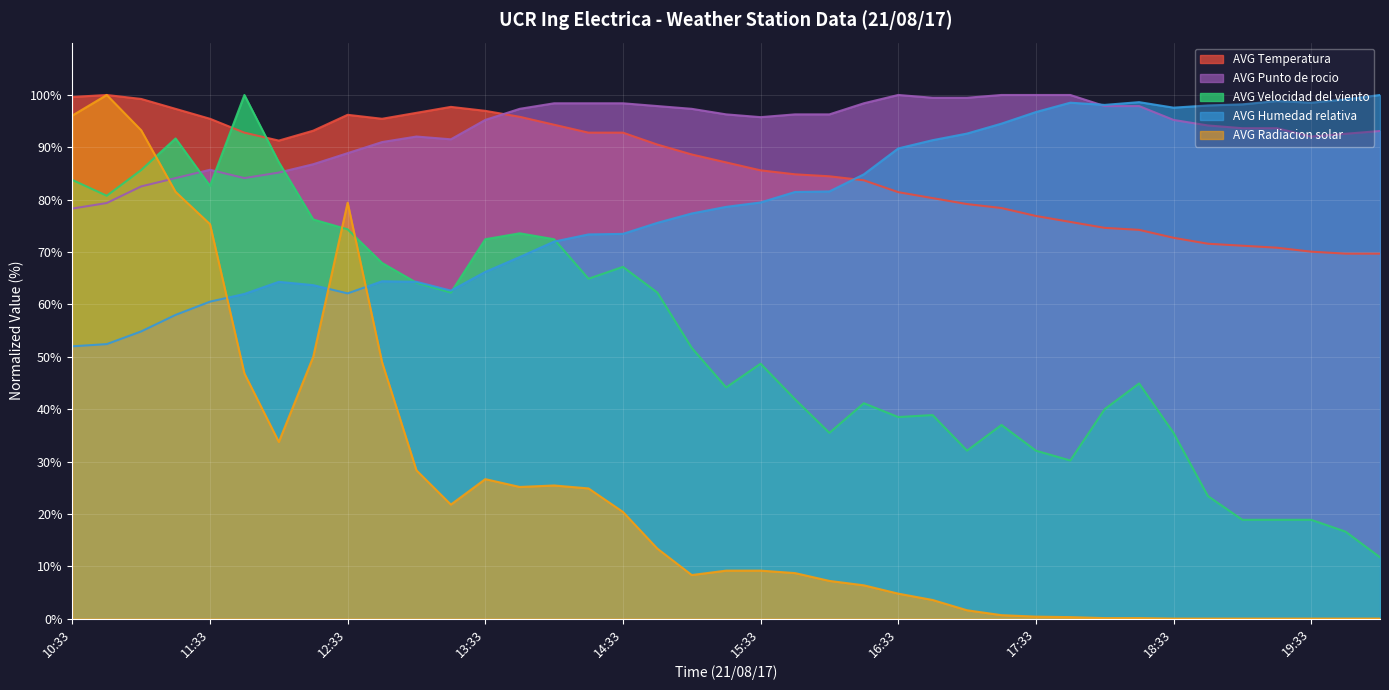

At which category does AVG Punto de rocio reach its first local peak?

11:33